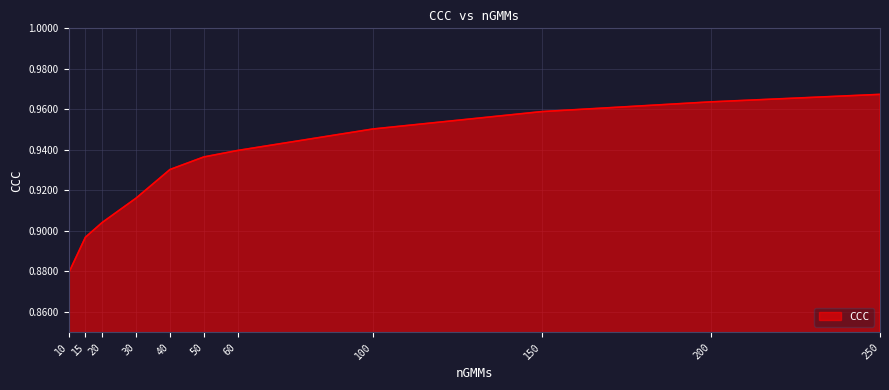

Rank the categories by value from highest to lowest.

250, 200, 150, 100, 60, 50, 40, 30, 20, 15, 10